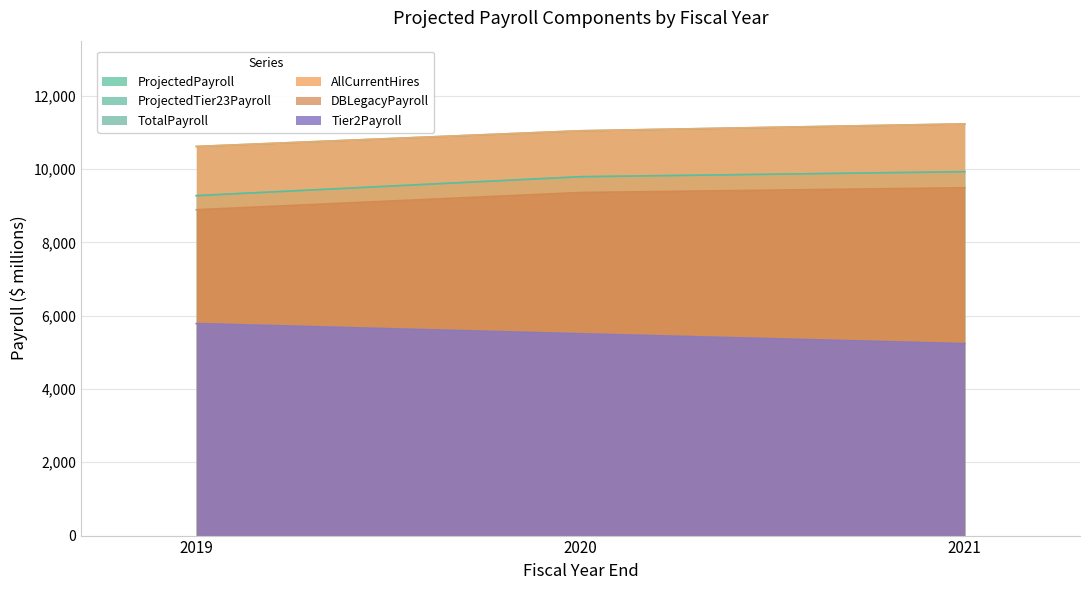

What is the difference between the TotalPayroll values at 2020 and 2019?

428.2